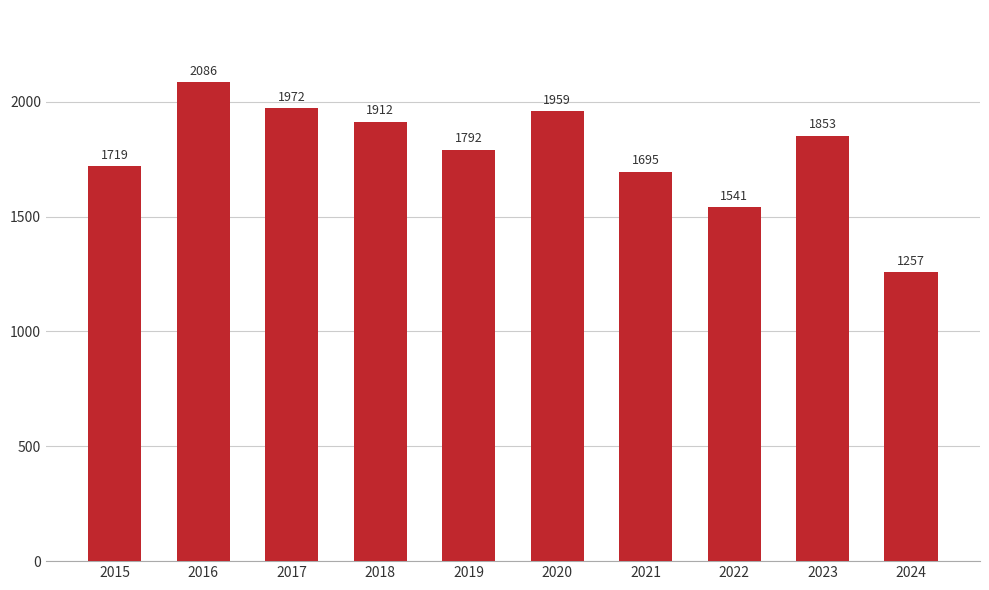

At which category does the chart reach its minimum across all series?

2024